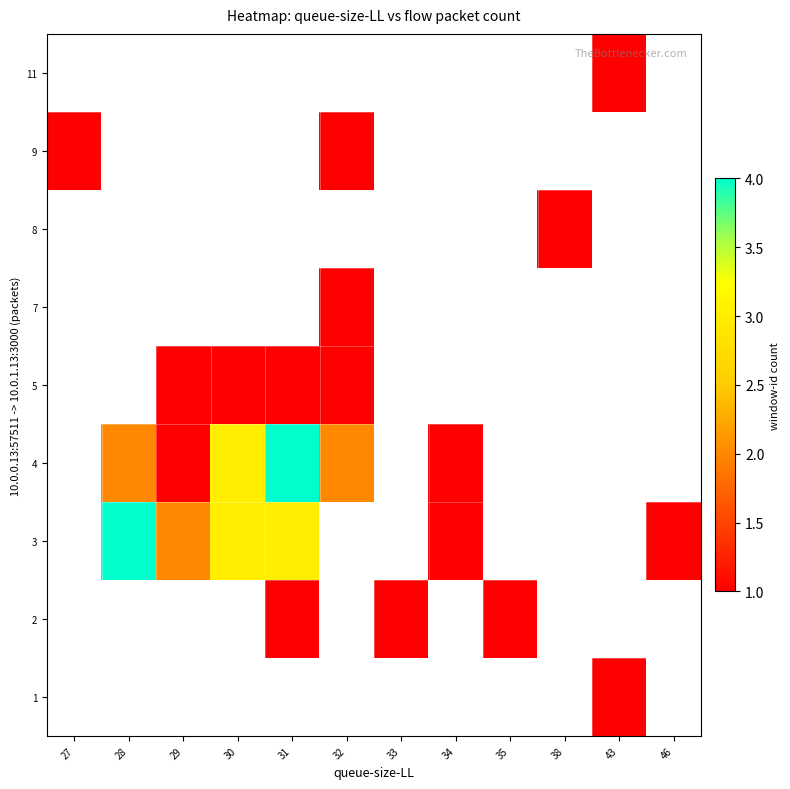

Is the value of 2 at 28 greater than the value of 11 at 46?

No